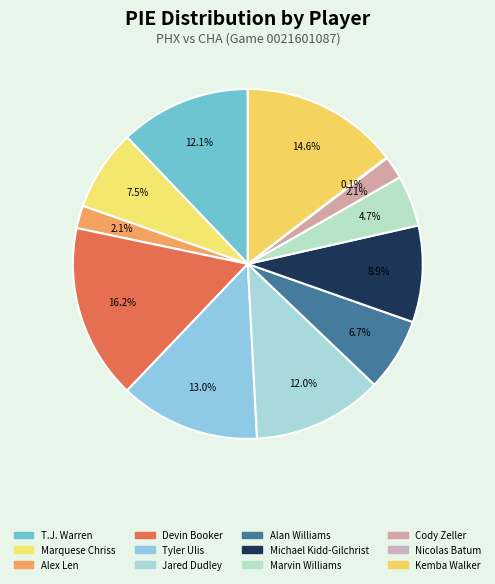

Which slice is the smallest?

Nicolas Batum